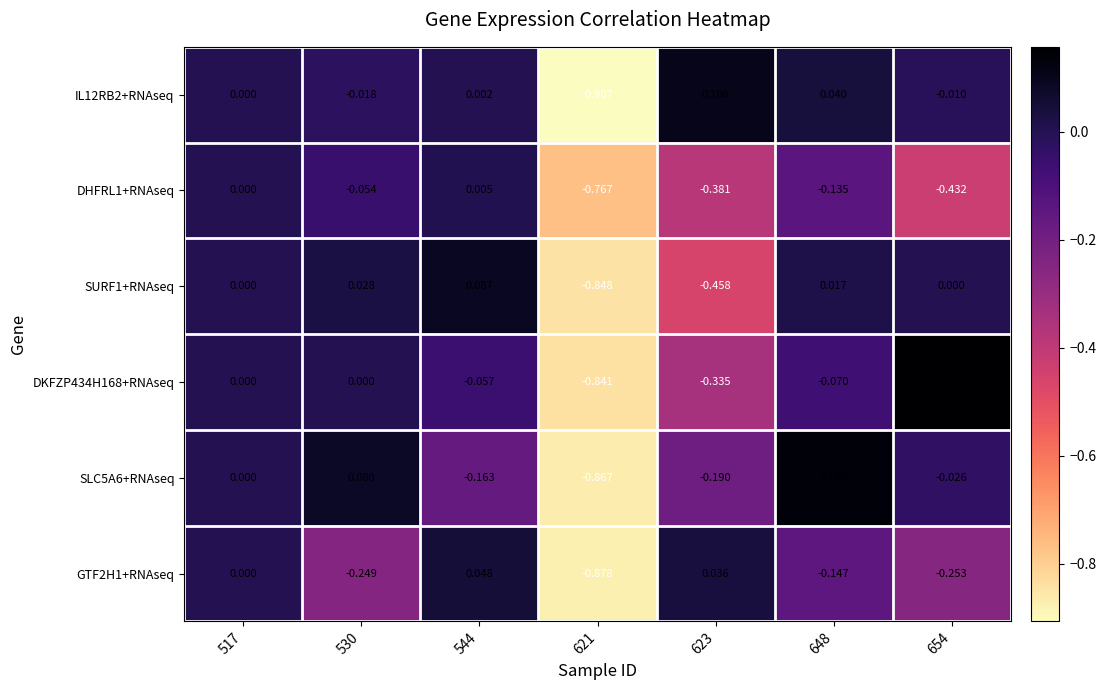

Which series has the largest total across all categories?

IL12RB2+RNAseq